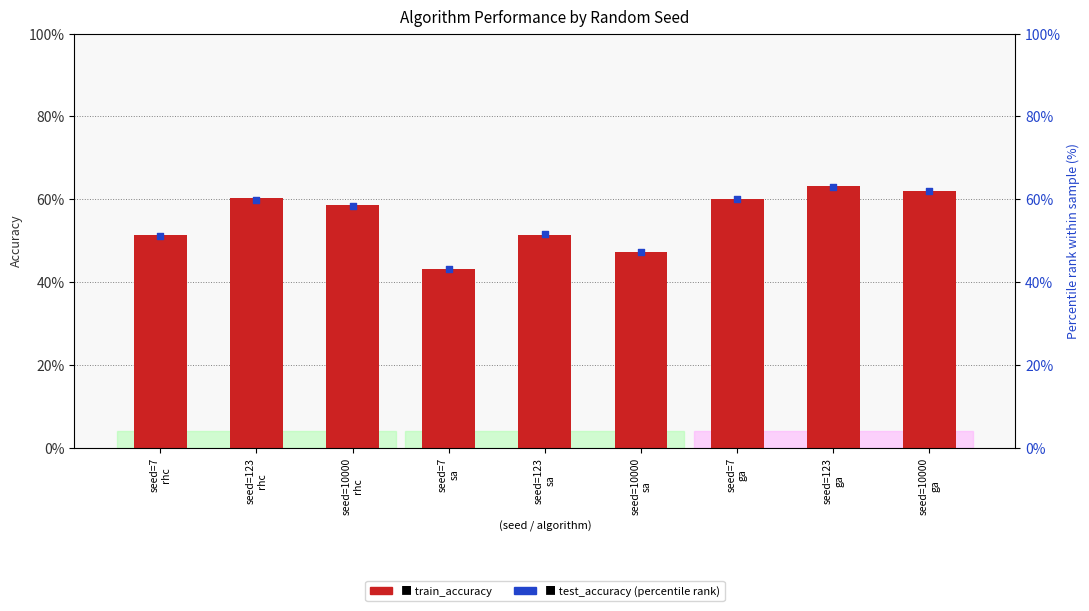

Which series has the widest spread of Y values?

test_accuracy (percentile)